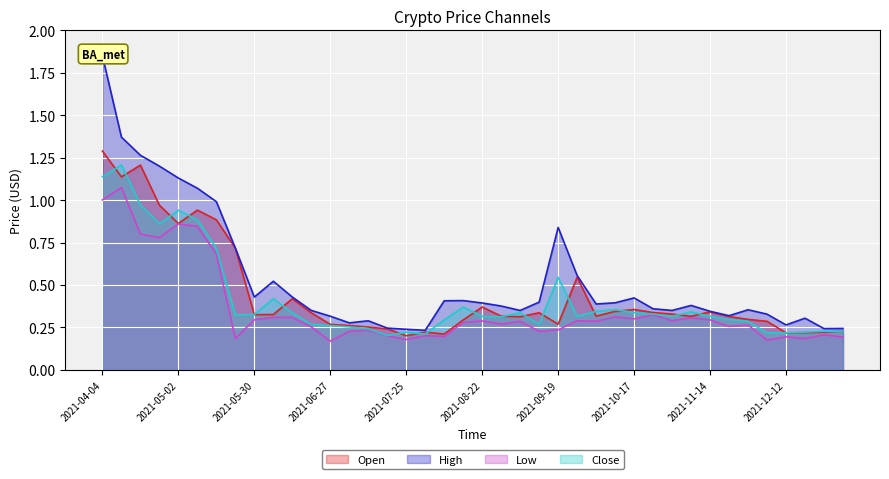

Is it true that High equals 0.6 at 2021-10-17?

False